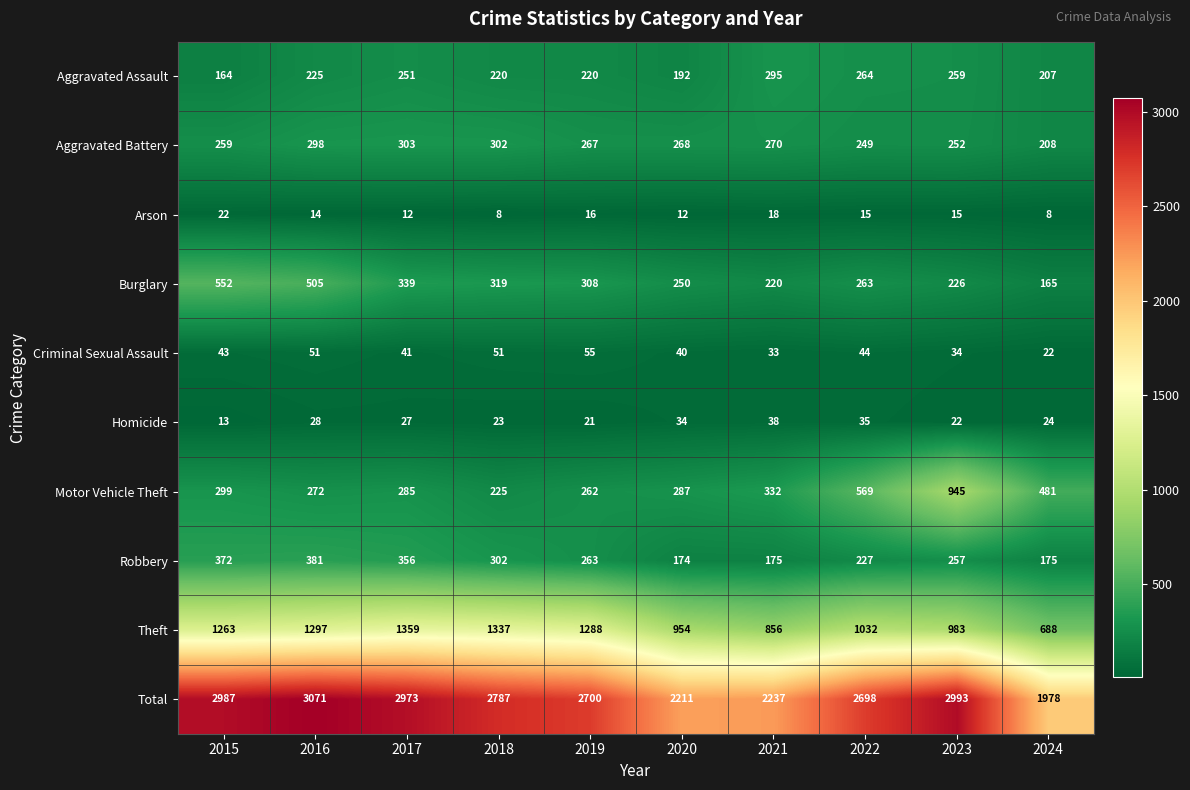

Count the number of categories in the chart.

10